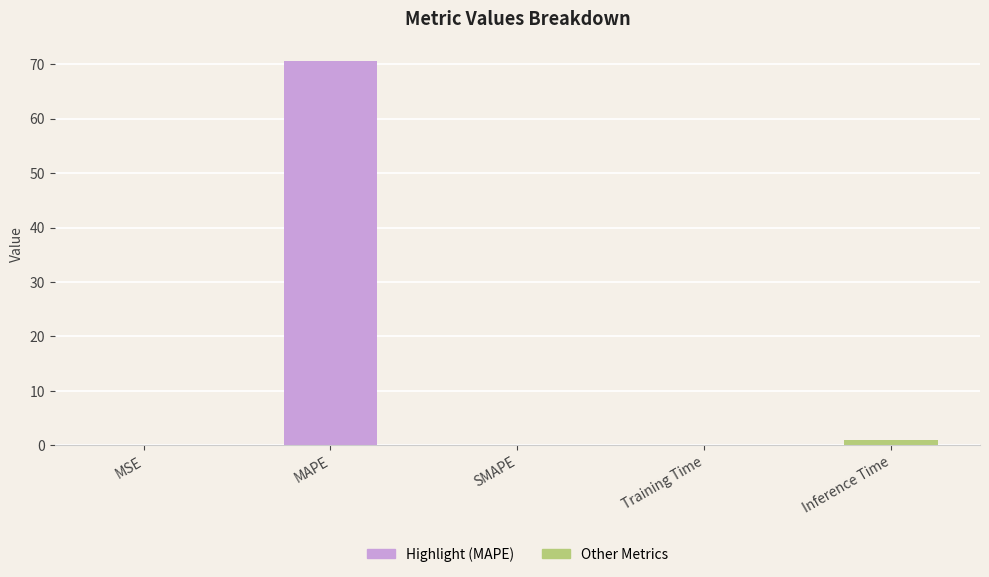

Which category has the highest value across all series?

MAPE